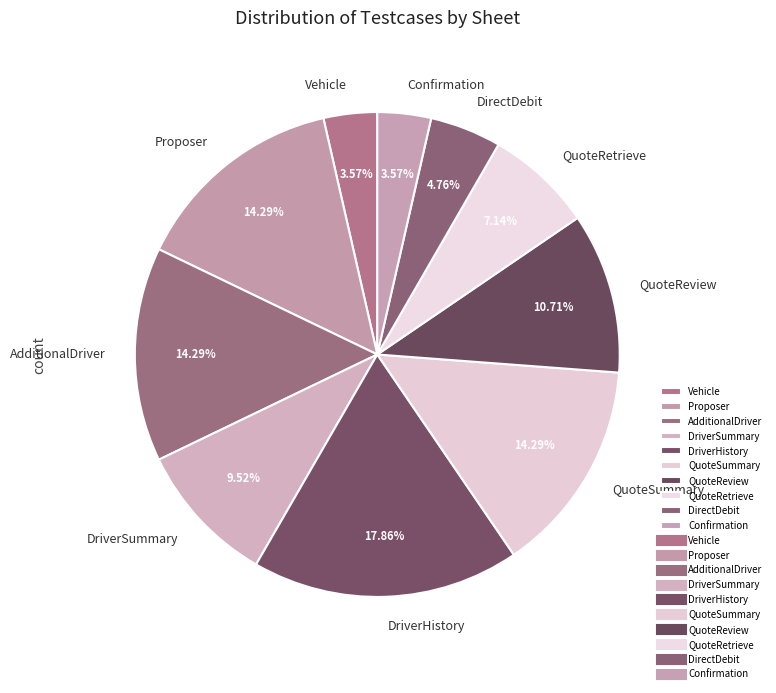

Between DriverHistory and QuoteSummary, which is larger?

DriverHistory